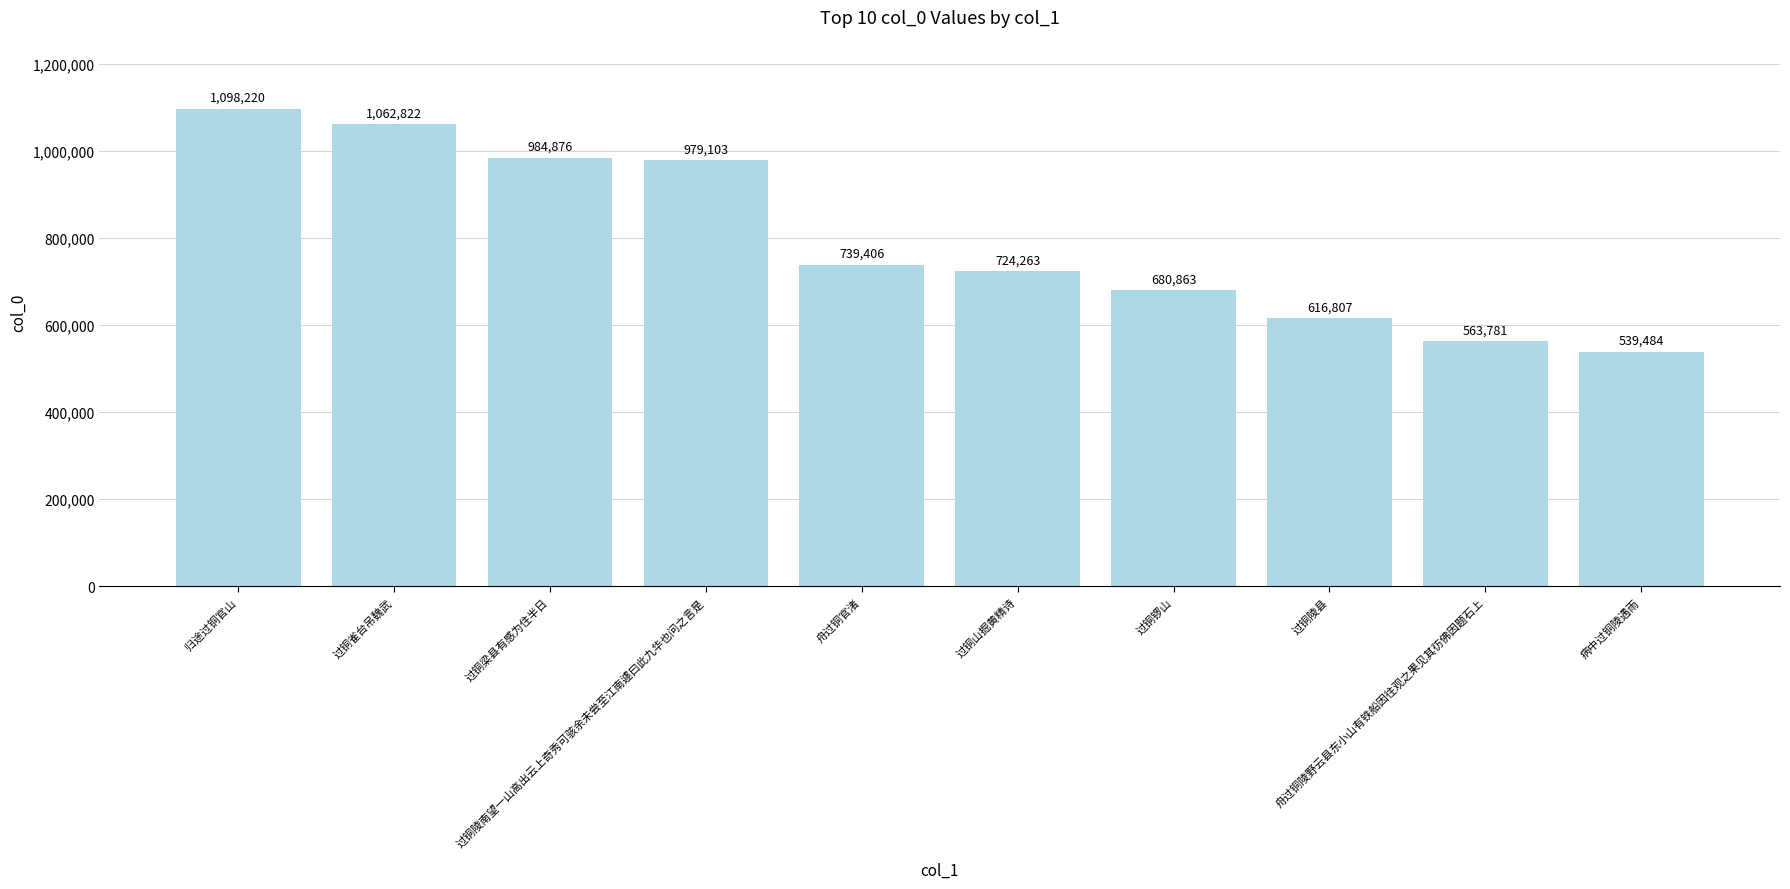

The chart shows a value of 1062822 at 过铜雀台吊魏武. True or false?

True